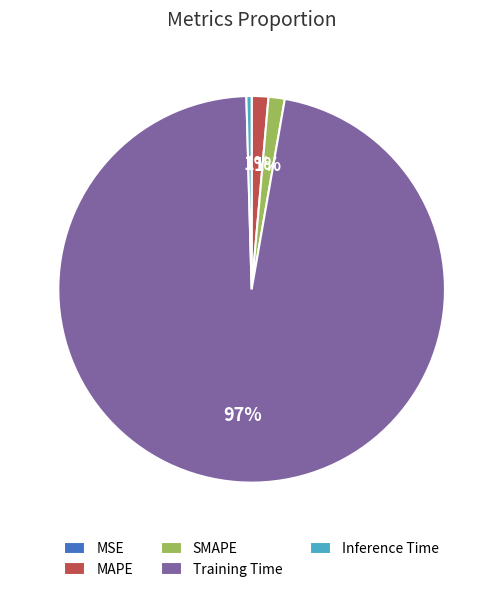

Is Training Time the majority of the pie?

Yes